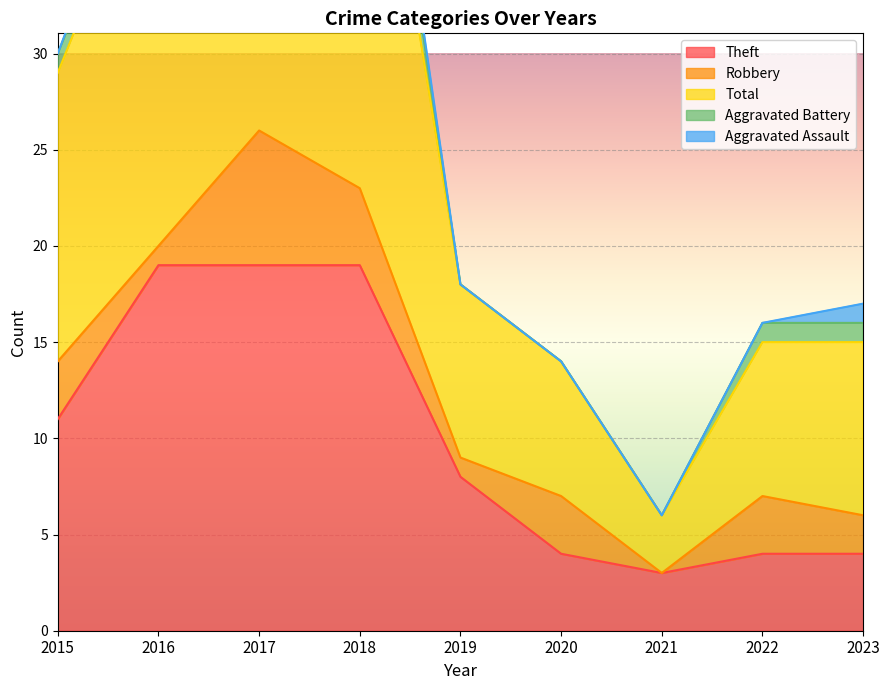

True or false: Aggravated Battery has more than 0 points higher than both neighbors.

True